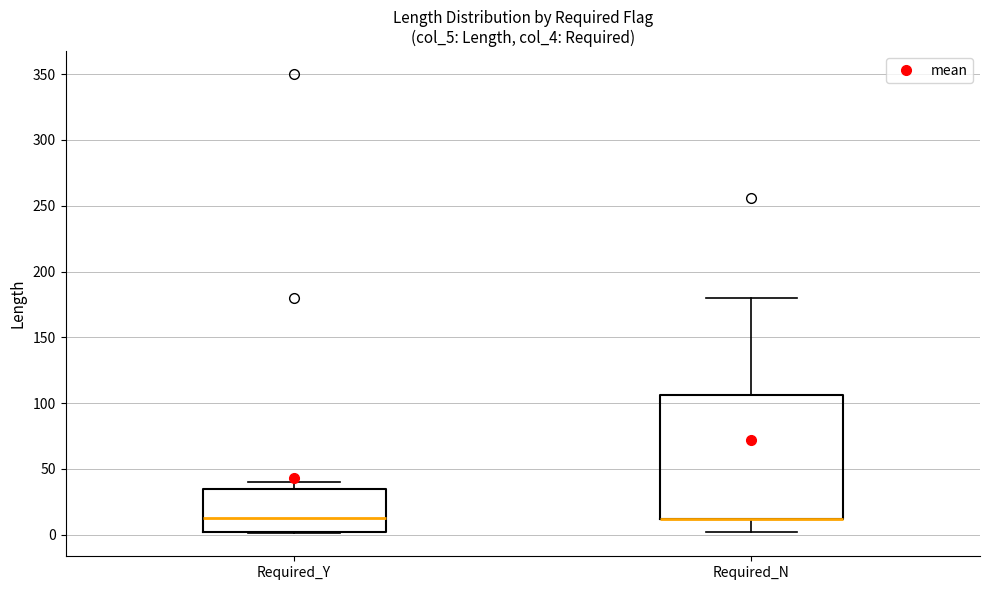

Which box is the tallest, from its lower edge to its upper edge?

Required_N